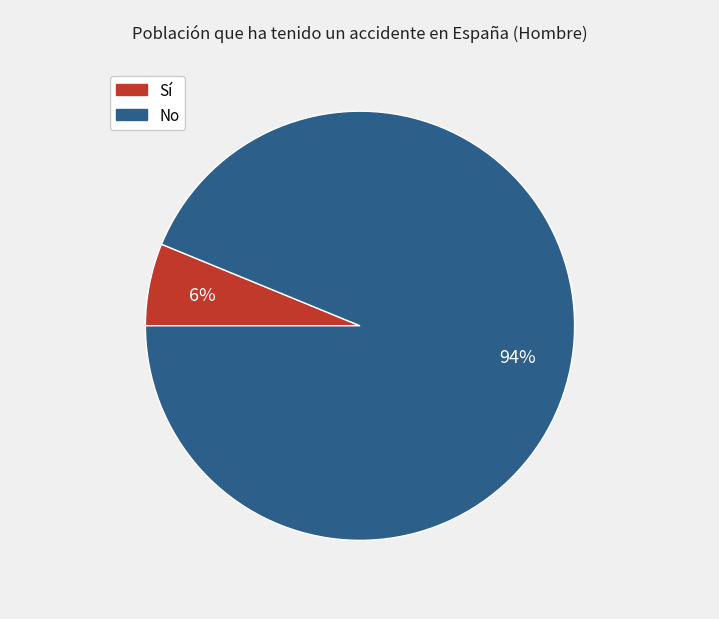

Do Sí and No together represent more than half of the pie?

Yes